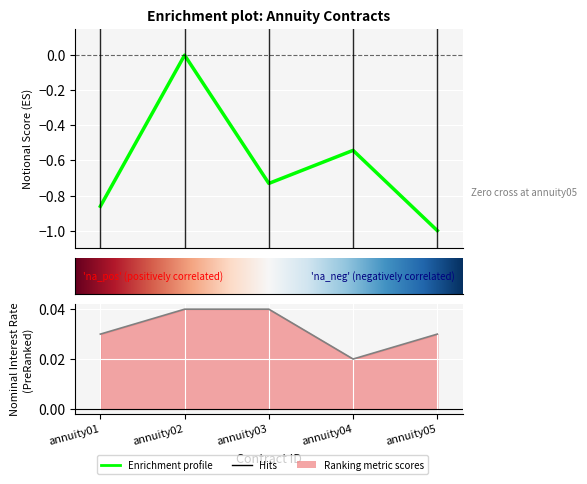

Where is nominalInterestRate nearest to the value 0?

annuity04